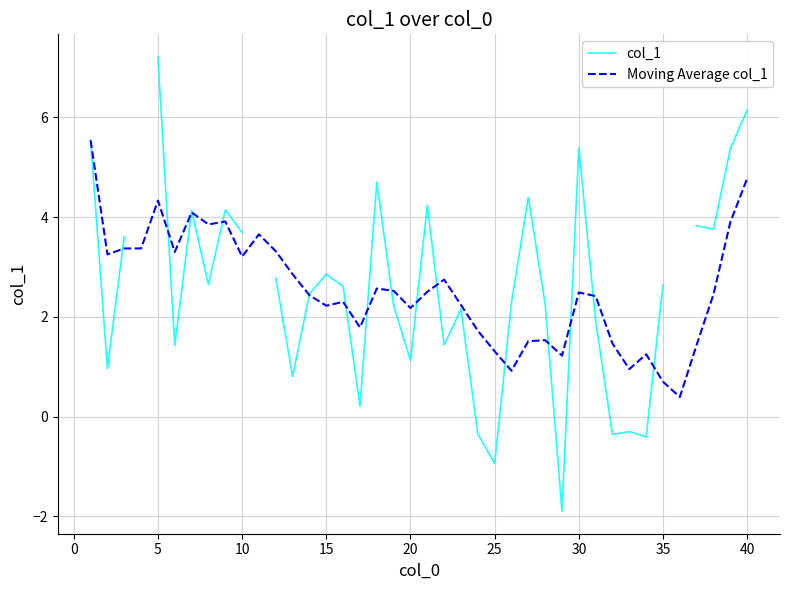

How many values in col_1 are below zero?

6